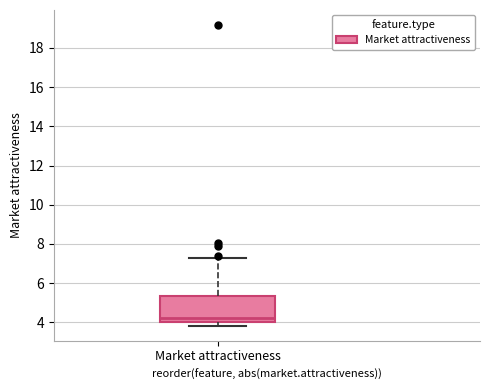

Where is the lower edge of the box for Market attractiveness on the y-axis? The values are not printed on the chart, so give them approximately, as read against the axis.

4.0